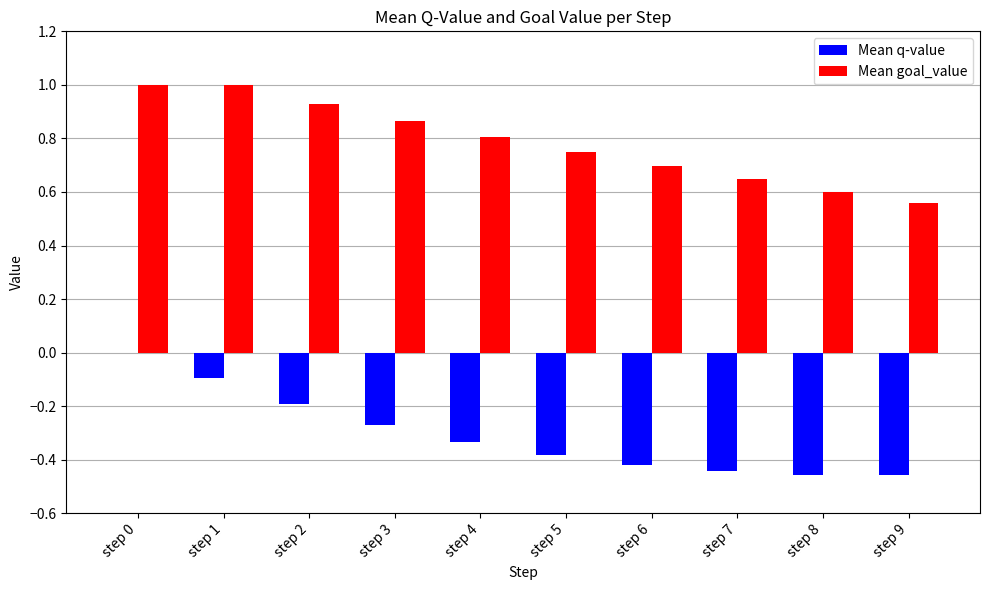

What are all the series names shown in the legend?

Mean q-value, Mean goal_value